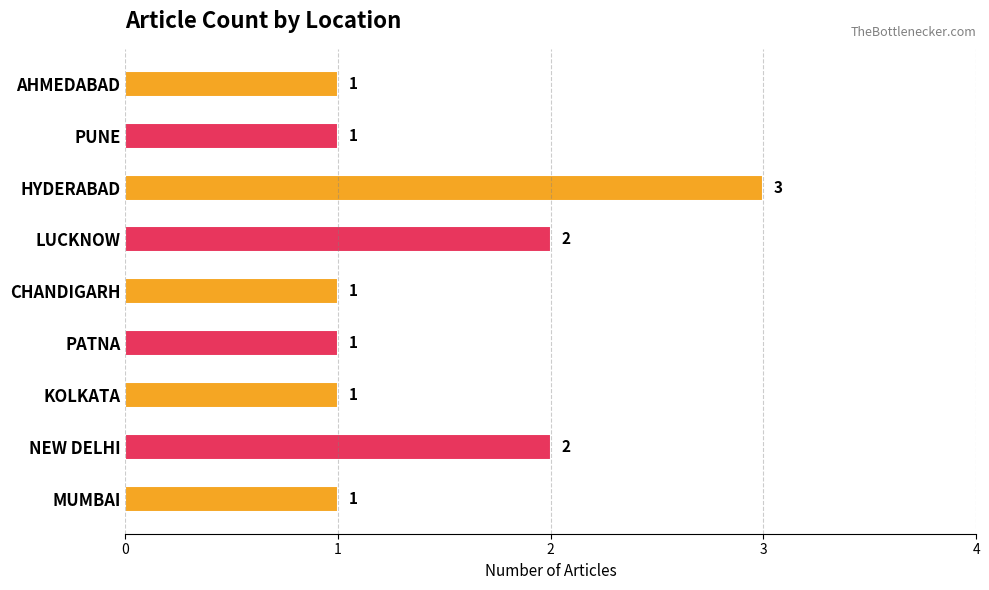

What is the smallest value displayed?

1